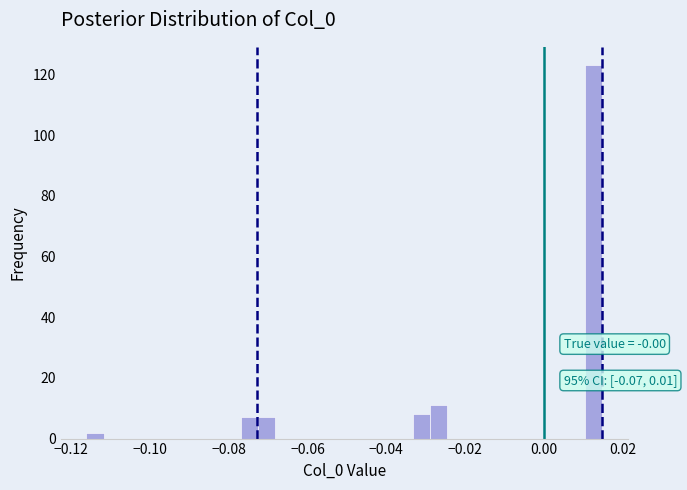

Around what value on the x-axis is the tallest bar? Give the approximate position of its centre, as read against the axis.

0.012